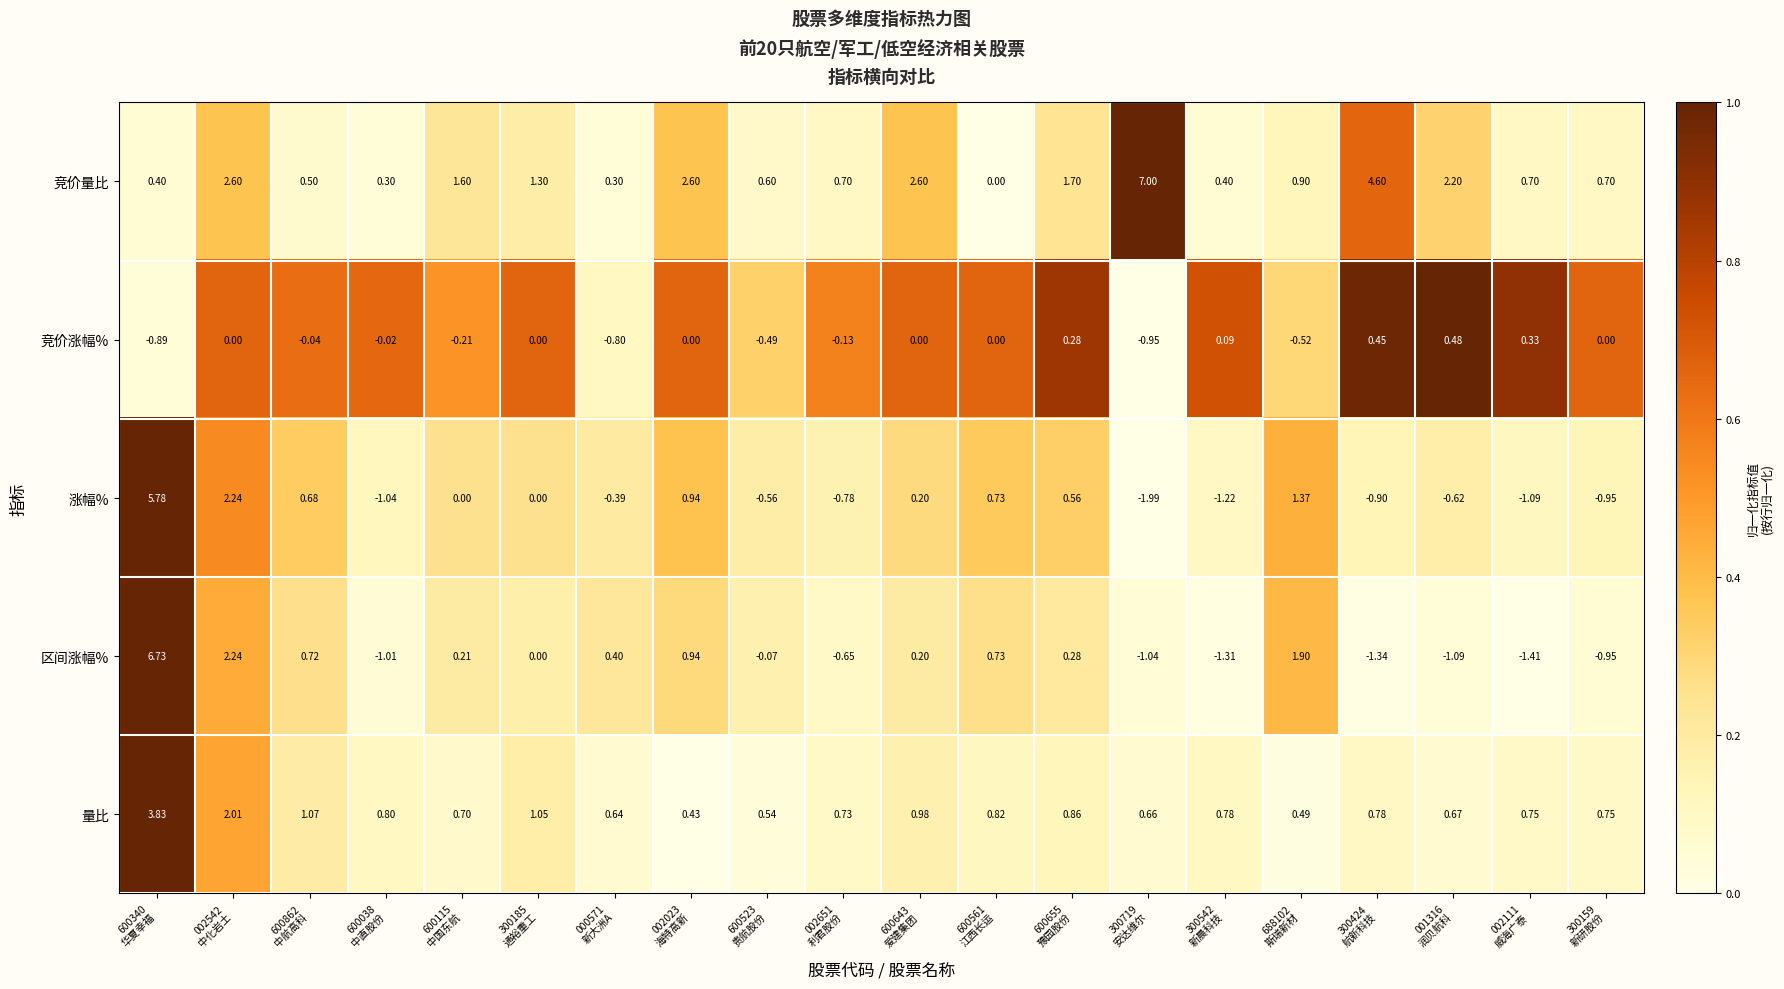

List the series in order of their peak value, highest first.

竞价量比, 区间涨幅%, 涨幅%, 量比, 竞价涨幅%